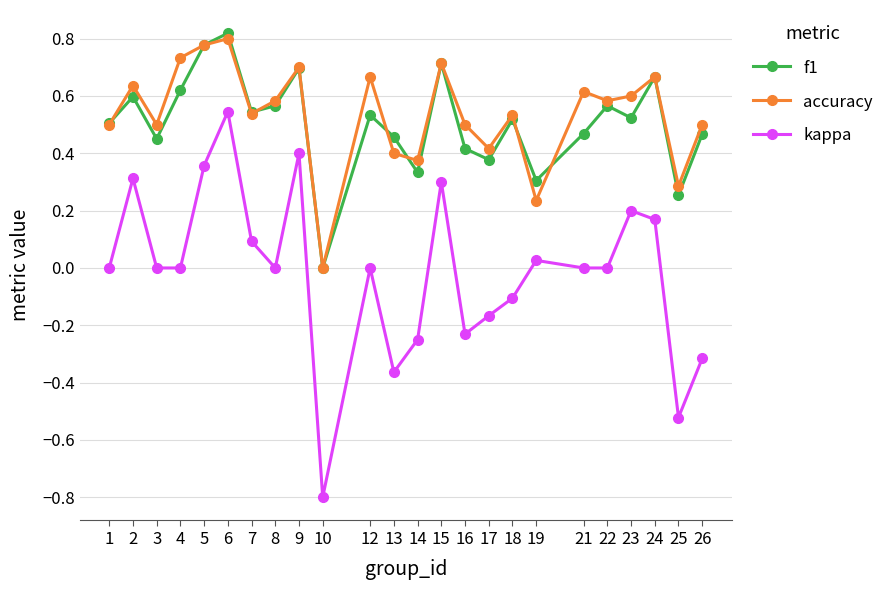

Is this an area chart (filled region under the line)?

No